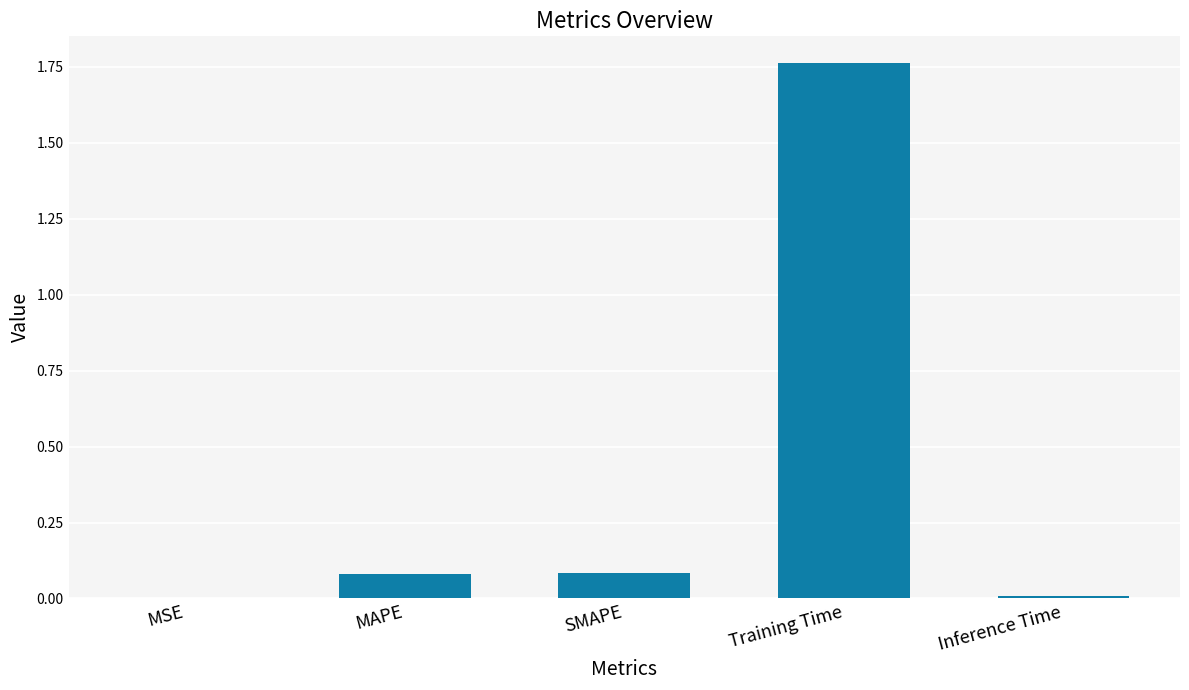

Which category has the highest value across all series?

Training Time